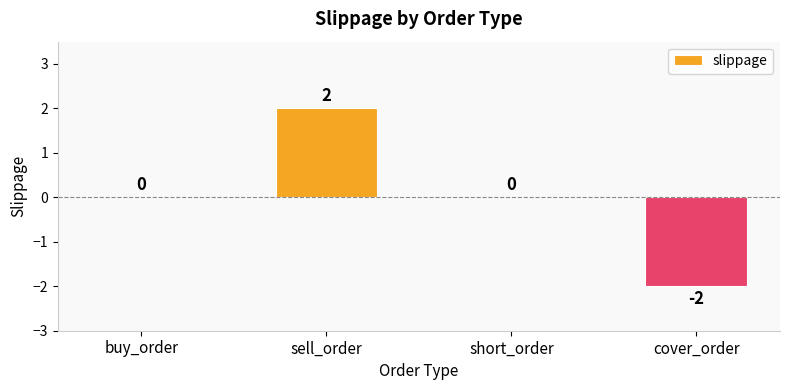

How many values are between 0 and 2?

3